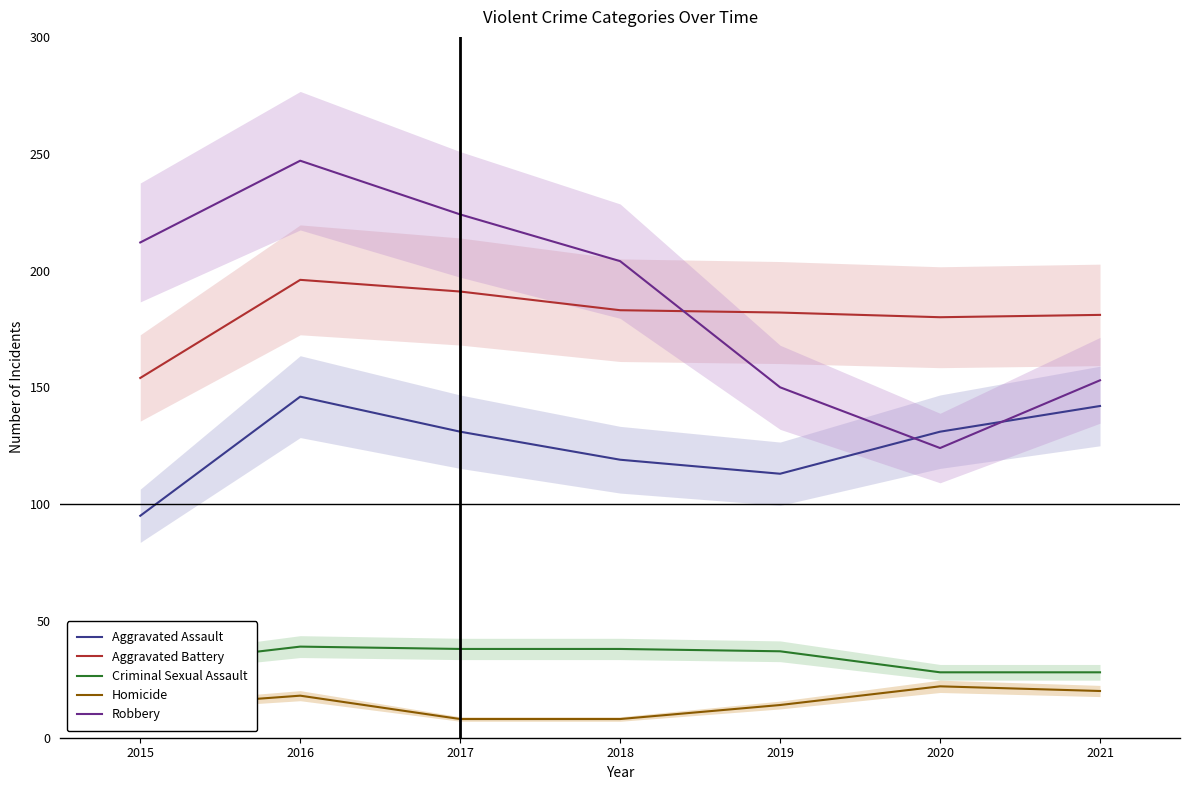

Reading left to right, transcribe all the data shown in this chart.

Aggravated Assault: 2015=95	2016=146	2017=131	2018=119	2019=113	2020=131	2021=142
Aggravated Battery: 2015=154	2016=196	2017=191	2018=183	2019=182	2020=180	2021=181
Criminal Sexual Assault: 2015=31	2016=39	2017=38	2018=38	2019=37	2020=28	2021=28
Homicide: 2015=13	2016=18	2017=8	2018=8	2019=14	2020=22	2021=20
Robbery: 2015=212	2016=247	2017=224	2018=204	2019=150	2020=124	2021=153